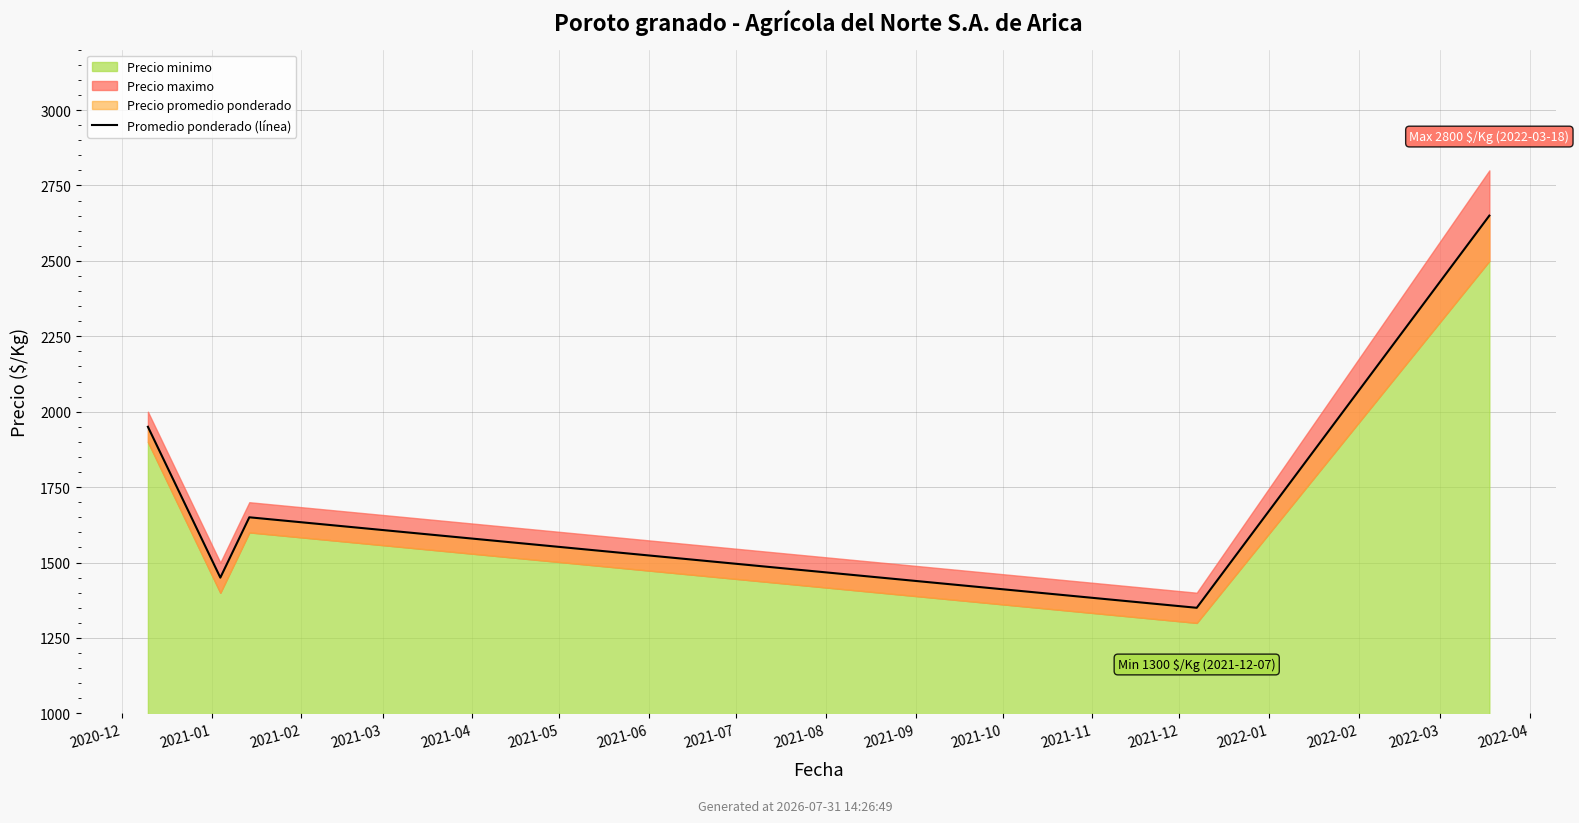

At which category does the data reach its first local valley?

2021-01